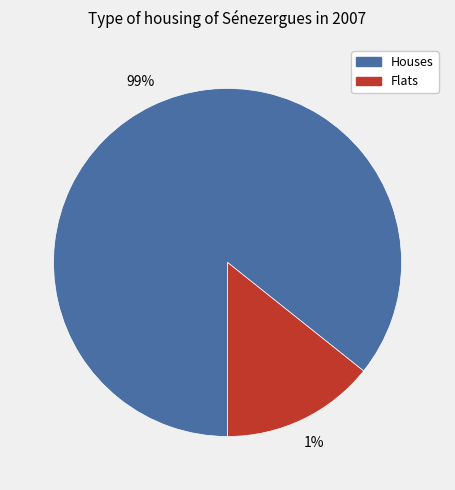

Which has a higher value, 1 or 3?

3